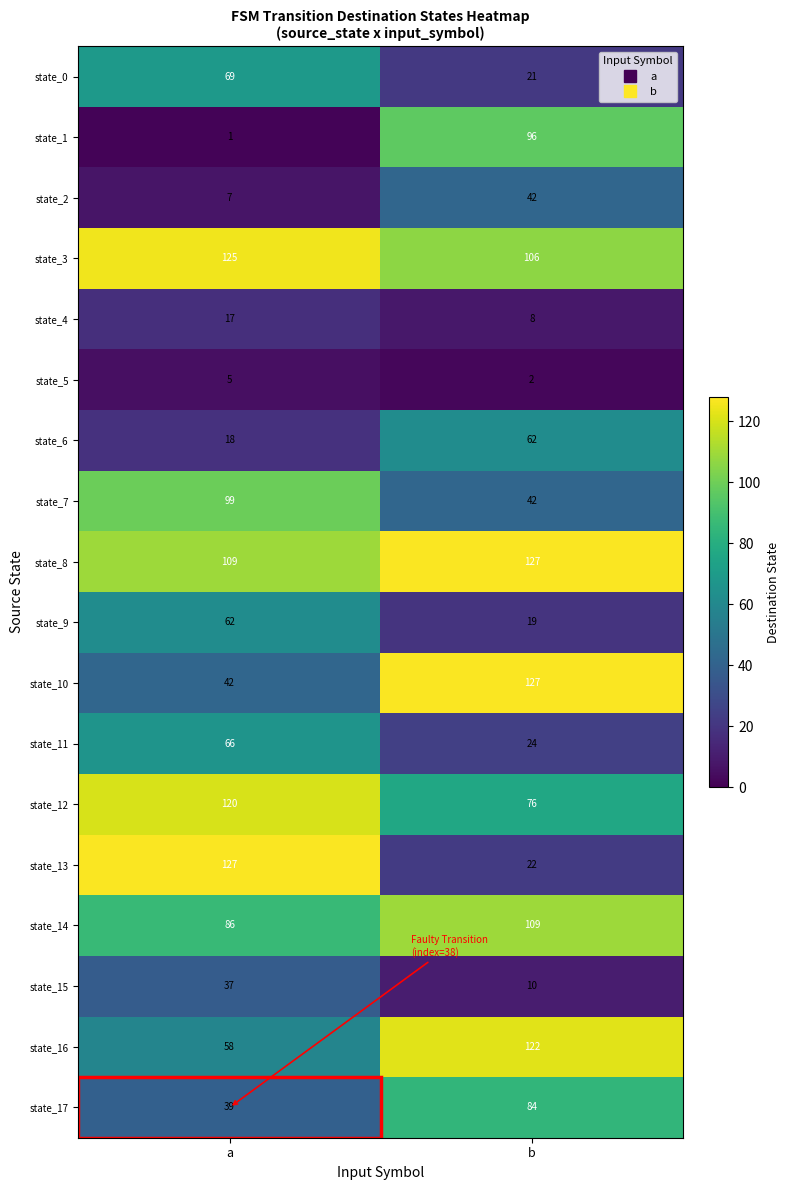

At which label does state_11 reach its peak?

a